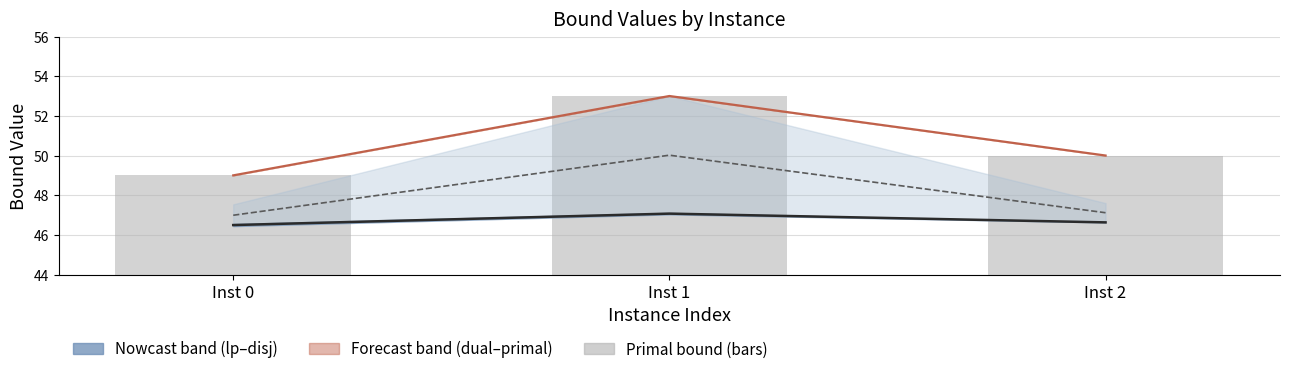

Which series has the largest total across all categories?

dualBound